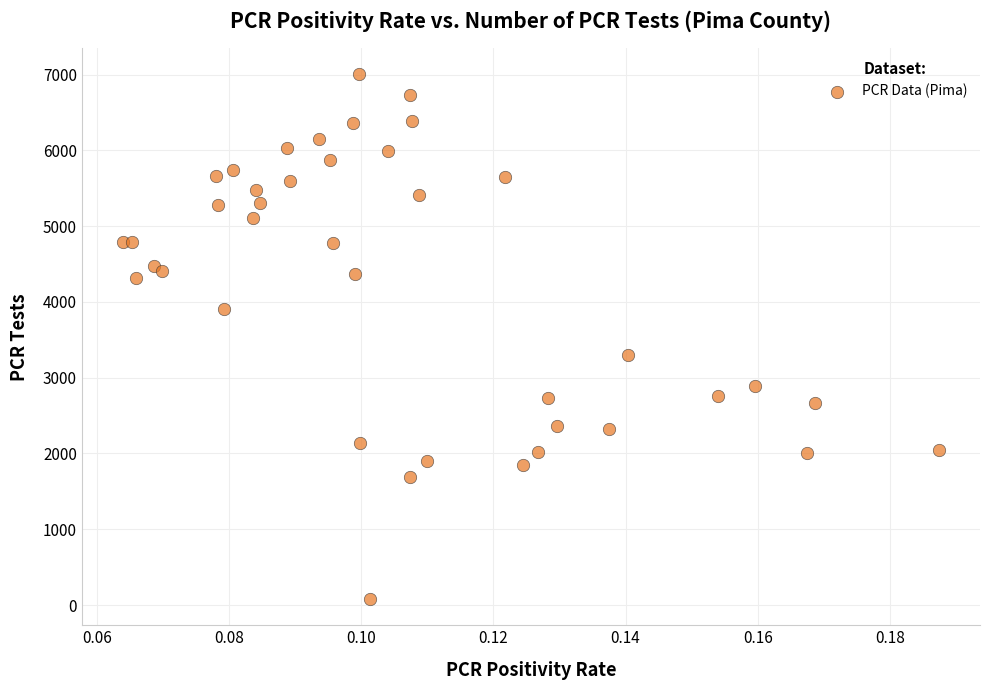

What Y value in the scatter plot is closest to 3540?

3298